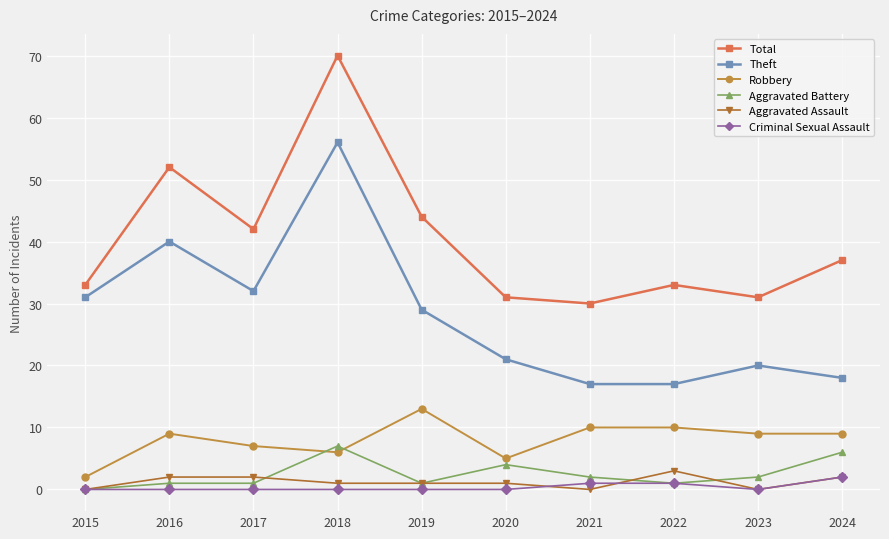

What is the sum of all Criminal Sexual Assault values?

4